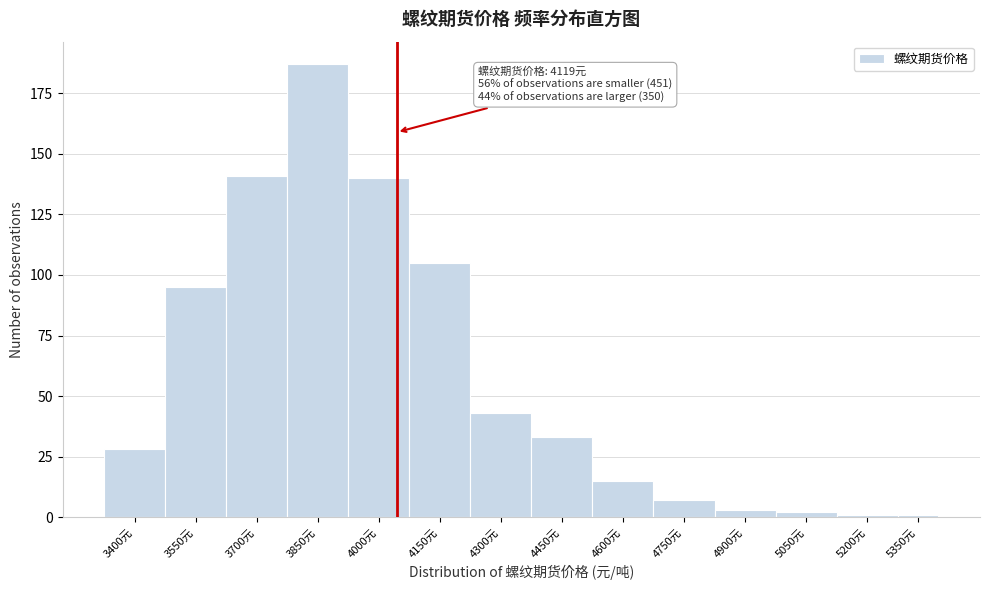

Reading left to right, extract all data points from this chart.

28	95	141	187	140	105	43	33	15	7	3	2	1	1